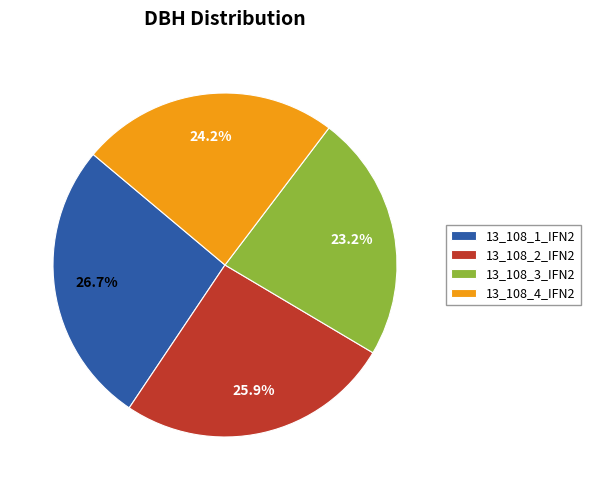

What is the total percentage of 13_108_3_IFN2 and 13_108_4_IFN2?

47.4%